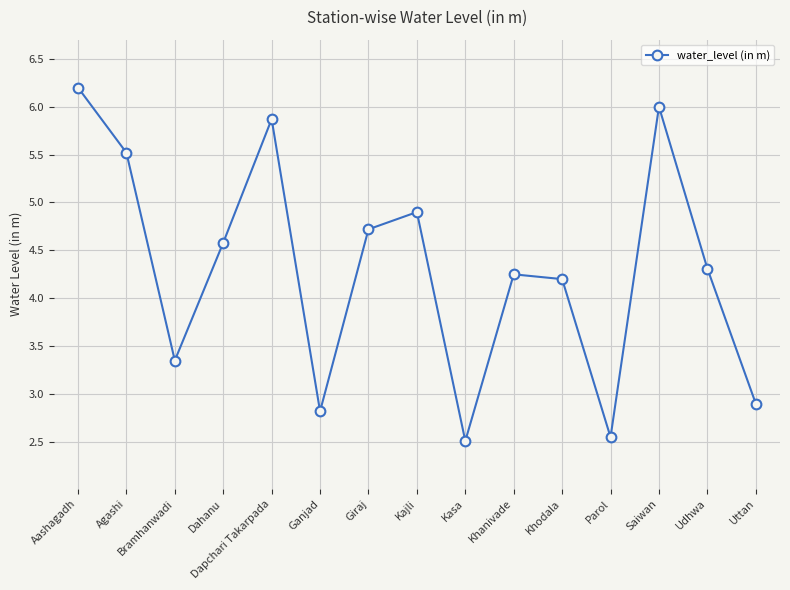

Which has a higher value, Kasa or Khodala?

Khodala